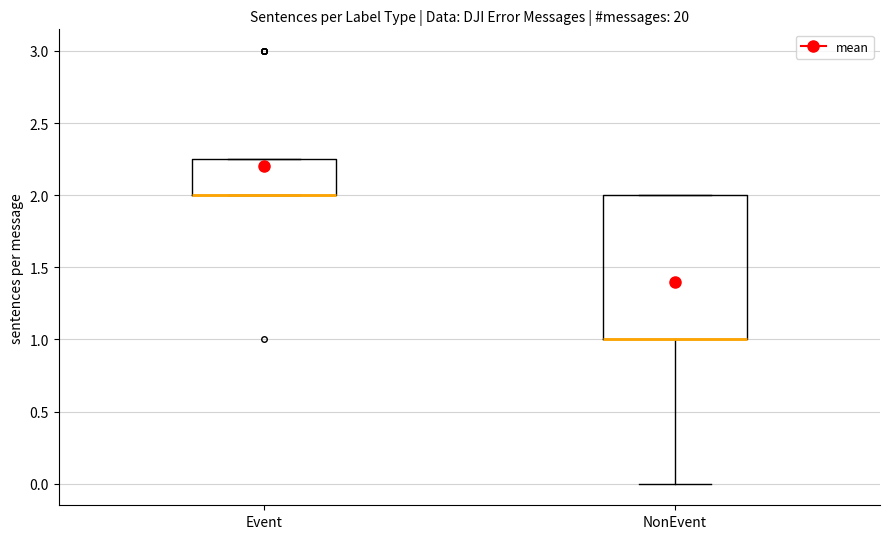

Reading left to right, transcribe this box plot: for each box, give where its median line is, the range the box spans, and where its two whiskers end, as read against the y-axis. The values are not printed on the chart, so give them approximately, as read against the axis.

Event: median 2.00 (drawn on the box's lower edge), box 2.00 to 2.25, whiskers 2.00 to 2.25
NonEvent: median 1.00 (drawn on the box's lower edge), box 1.00 to 2.00, whiskers 0.00 to 2.00